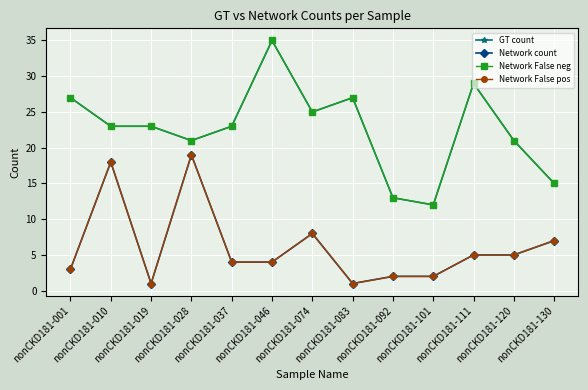

Is this an area chart (filled region under the line)?

No